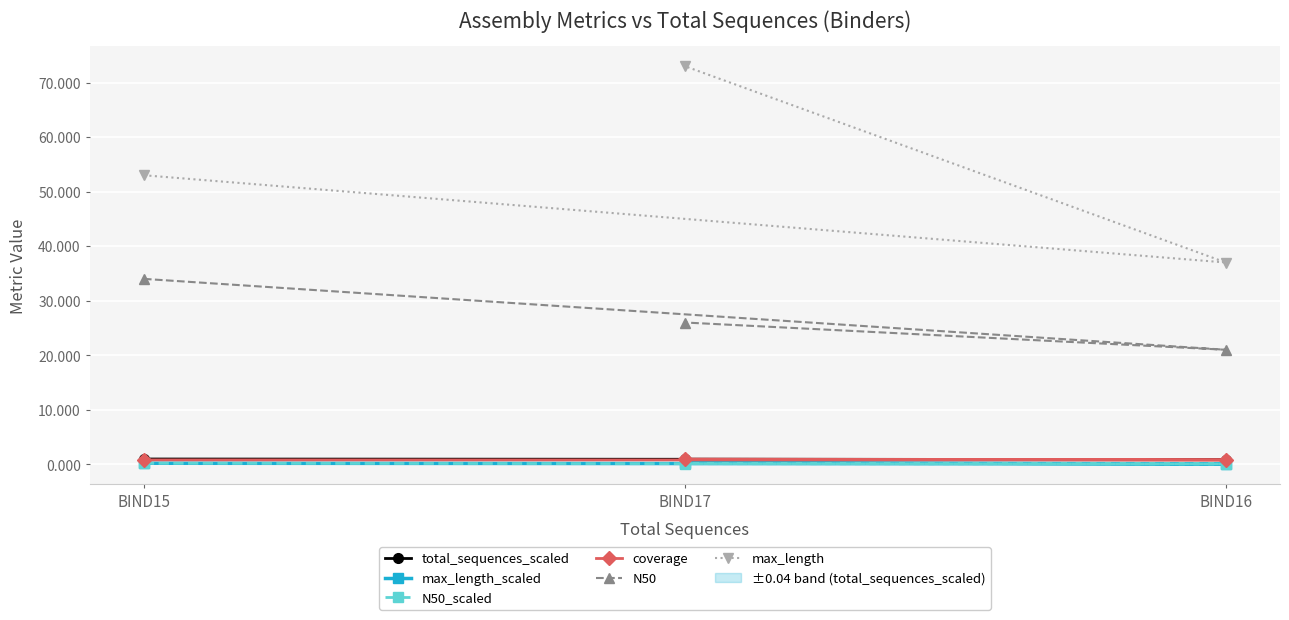

What is the spread (max minus min) of values at BIND15?

52.8